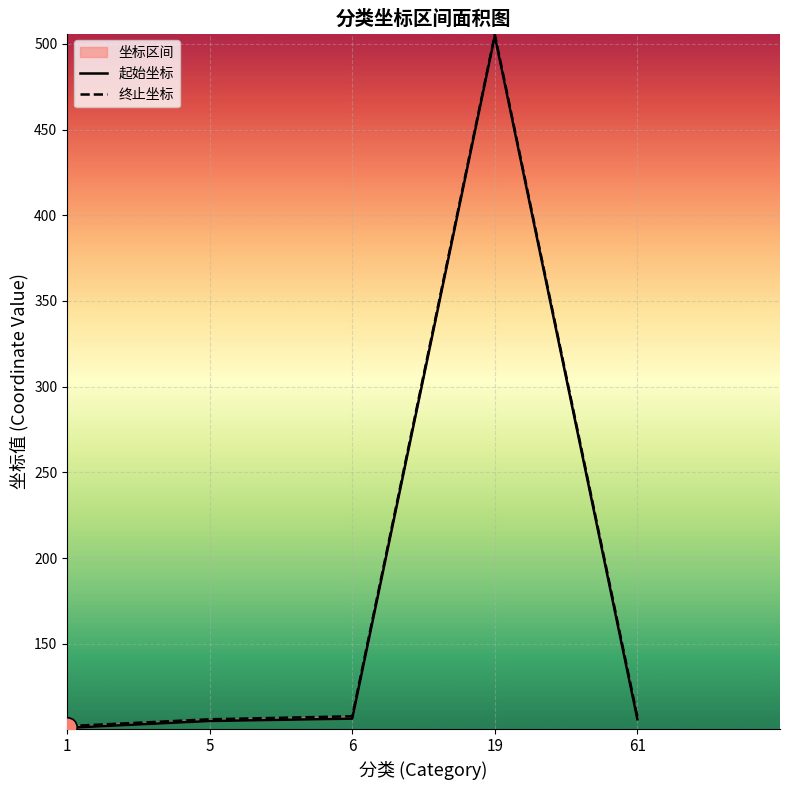

What is the value of the 起始坐标 point at the 2nd from the left?

105.0